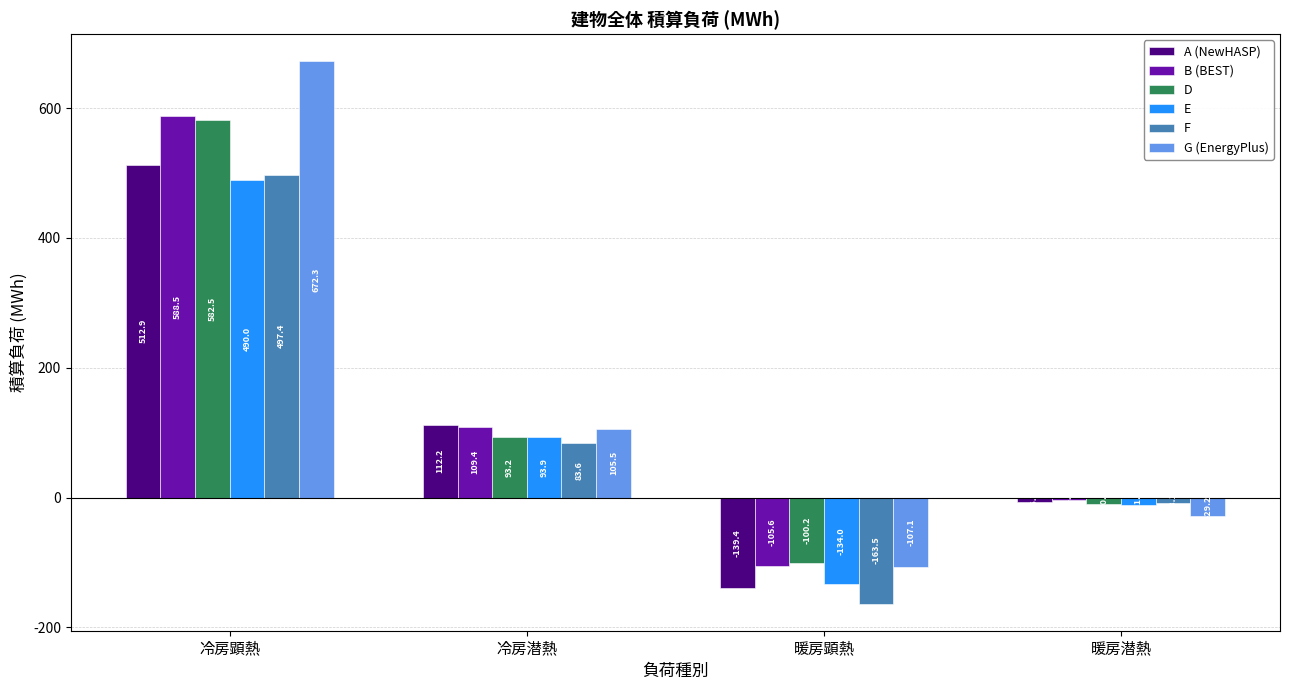

Rank the categories by G (EnergyPlus) value from highest to lowest.

冷房顕熱, 冷房潜熱, 暖房潜熱, 暖房顕熱